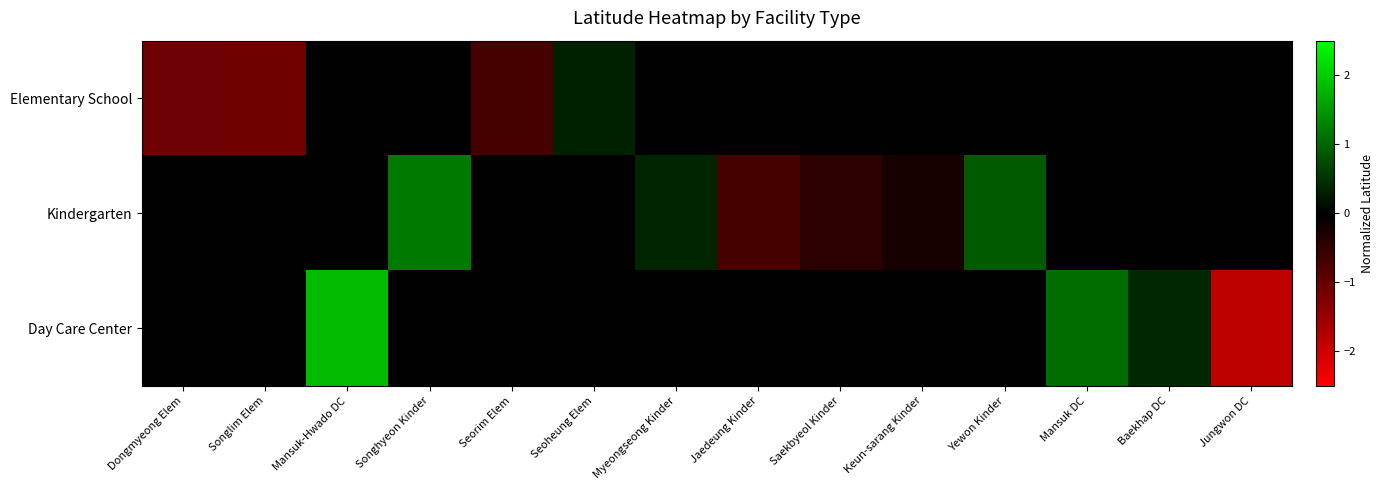

List the series in order of their peak value, highest first.

Day Care Center, Kindergarten, Elementary School